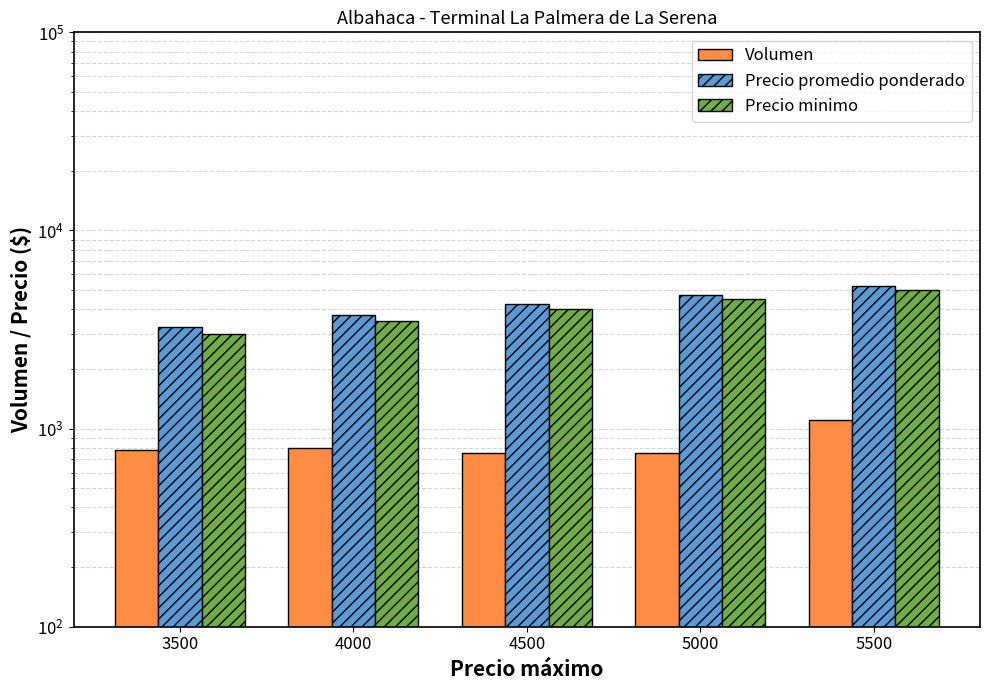

What are all the series names shown in the legend?

Volumen, Precio promedio ponderado, Precio minimo